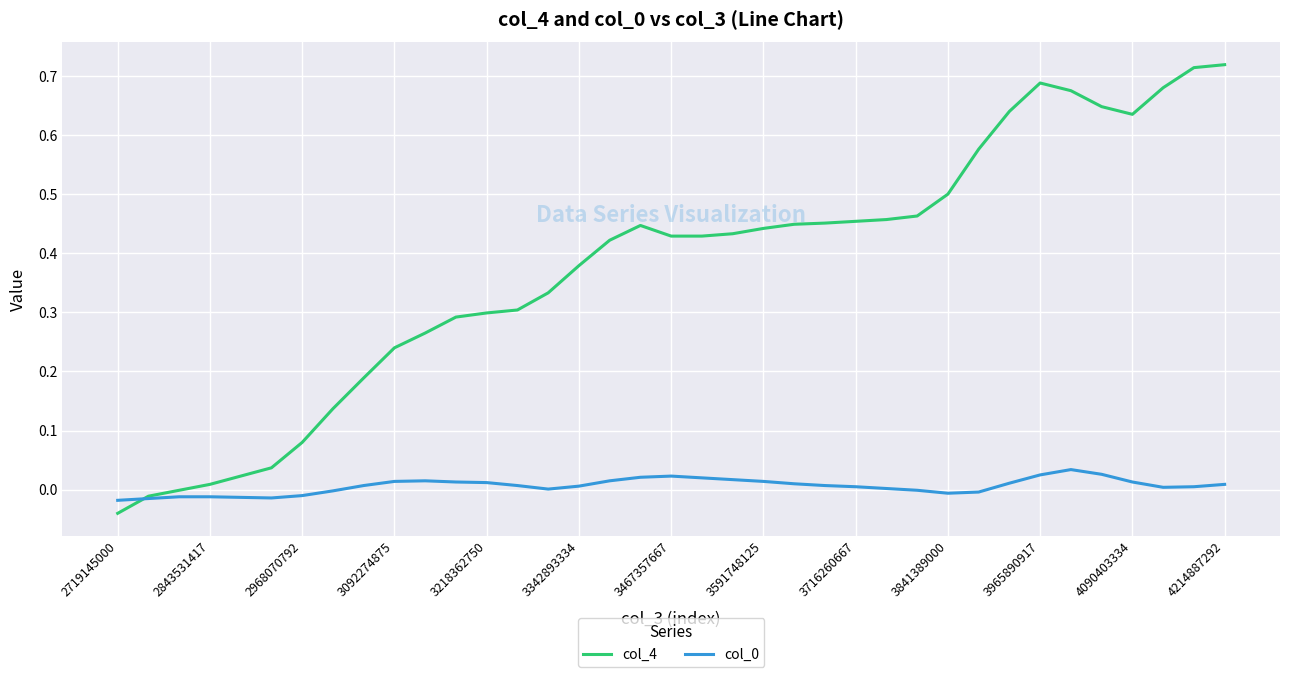

True or false: col_0 has more than 0 interior local peaks.

True